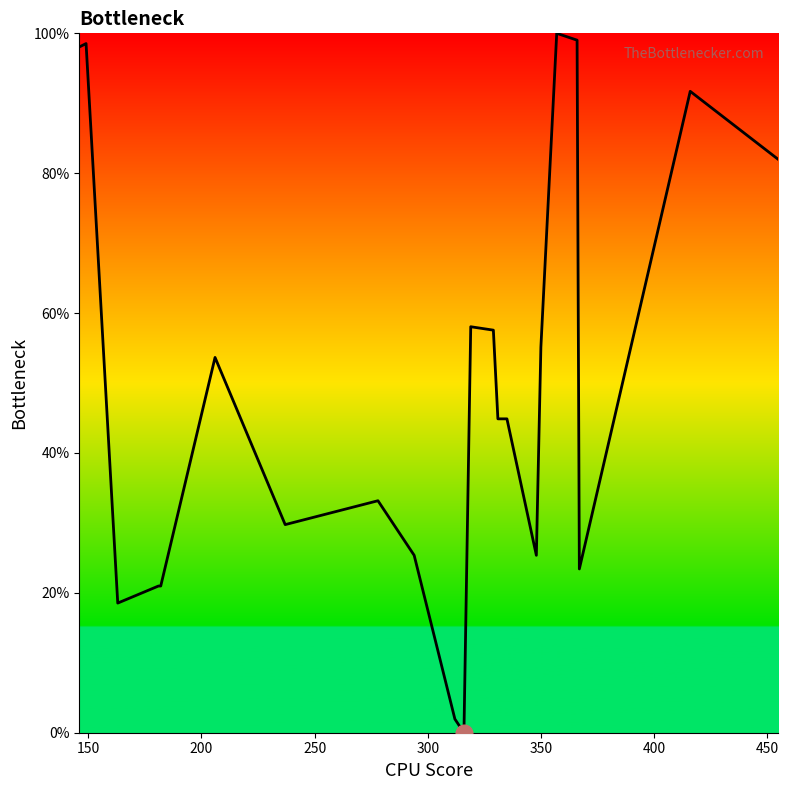

What is the sum of all values?

1083.9